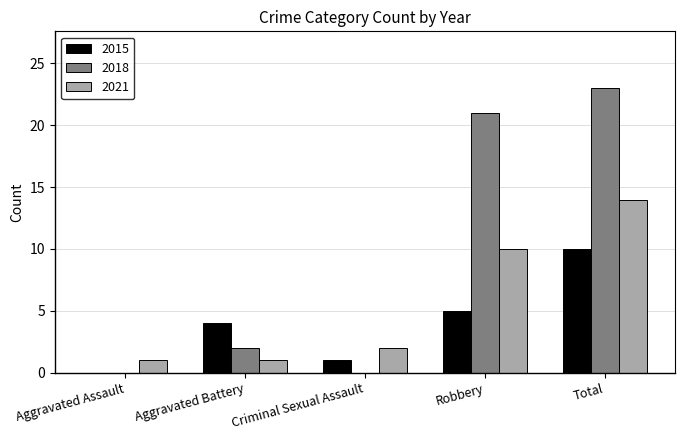

Between Robbery and Total, which series saw the biggest shift?

2015